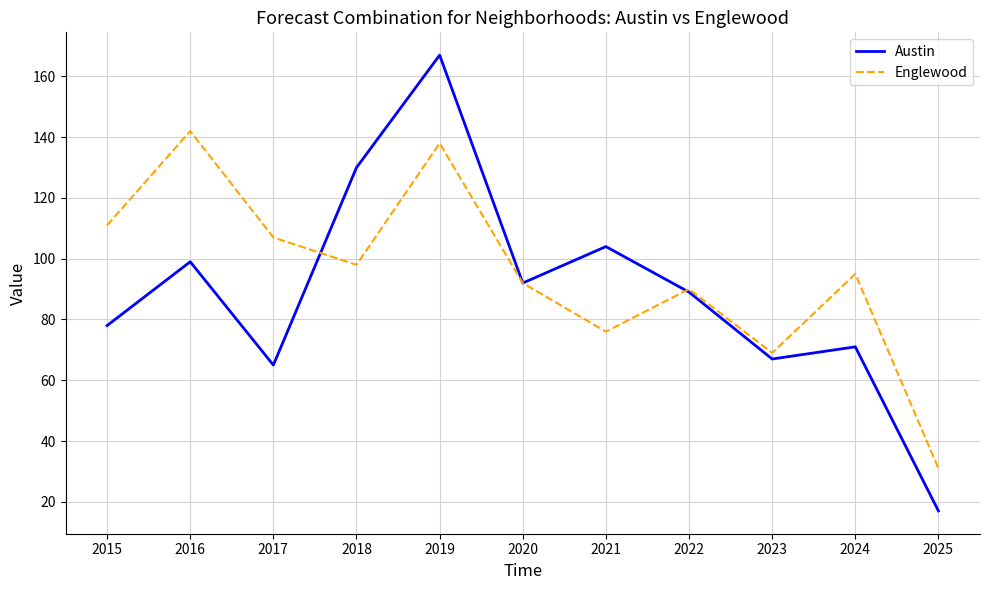

Does the chart have visible grid lines?

Yes